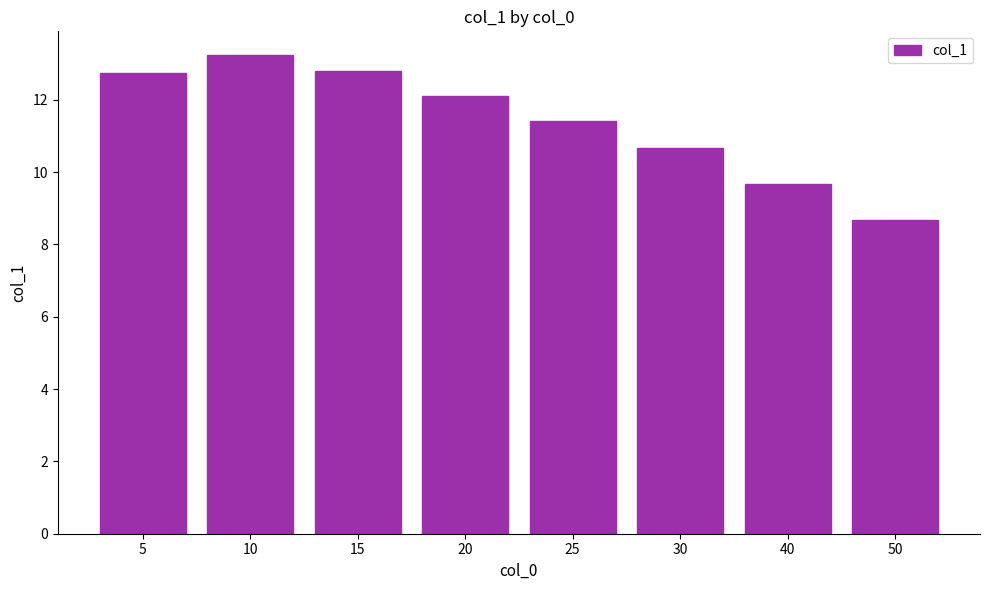

How many bars are there in total?

8